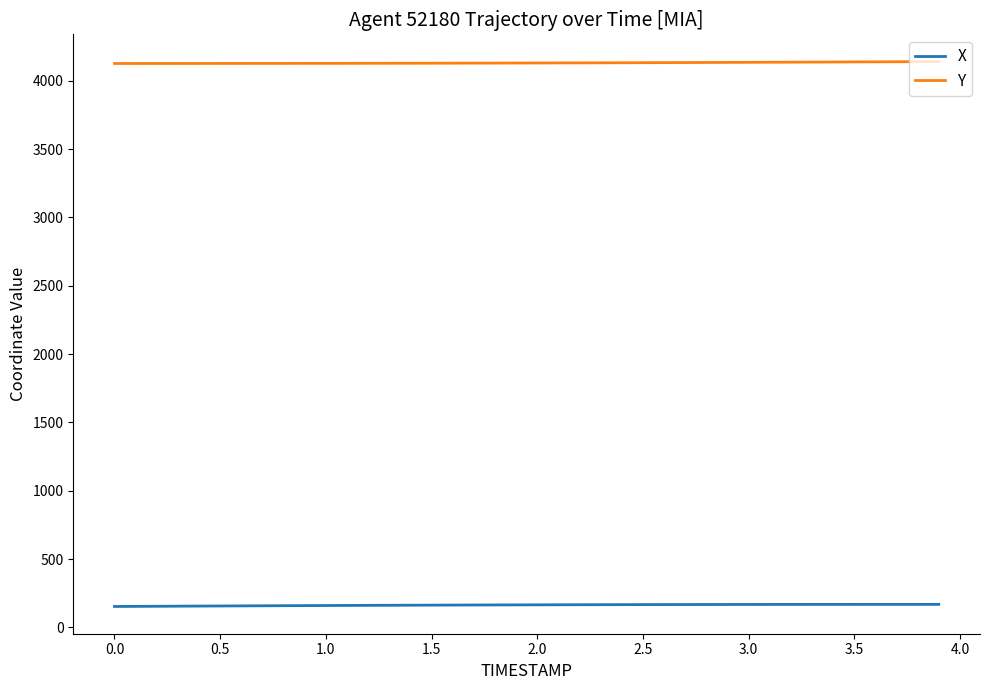

What is the minimum value shown in the chart?

152.8